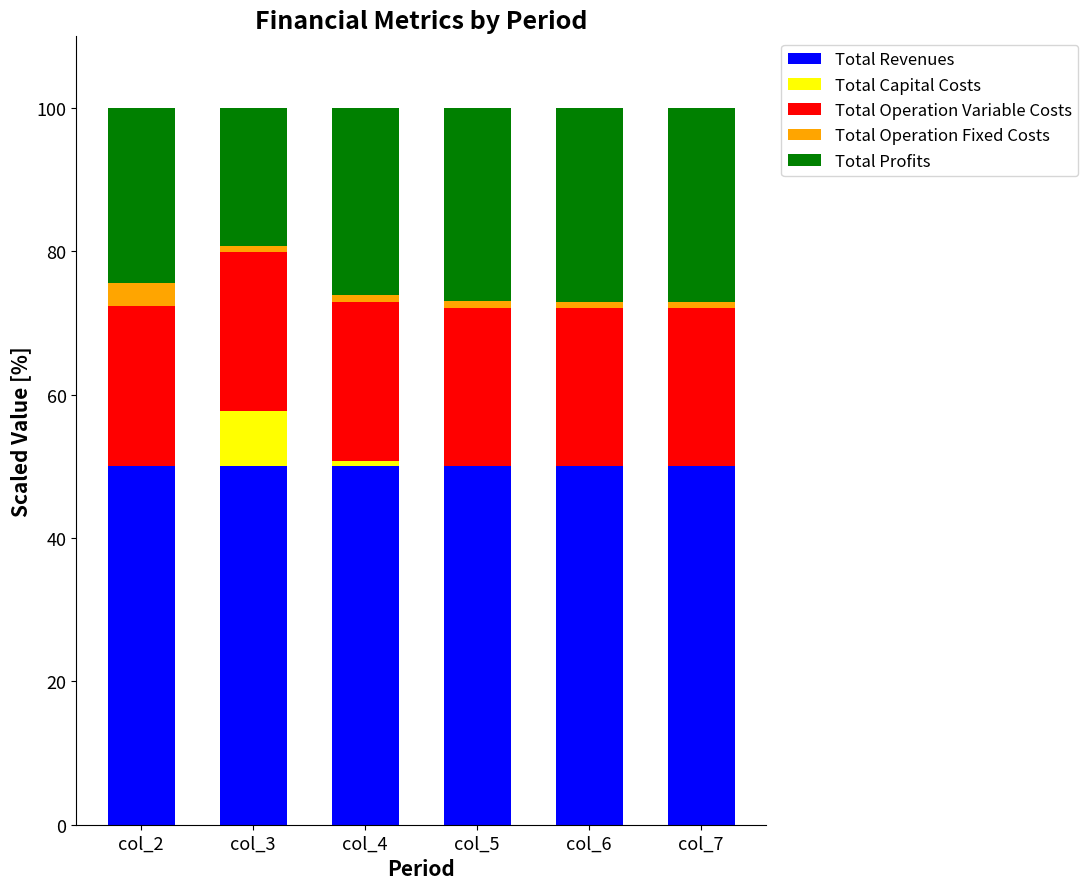

What is the highest value of the Total Revenues series?

50.0